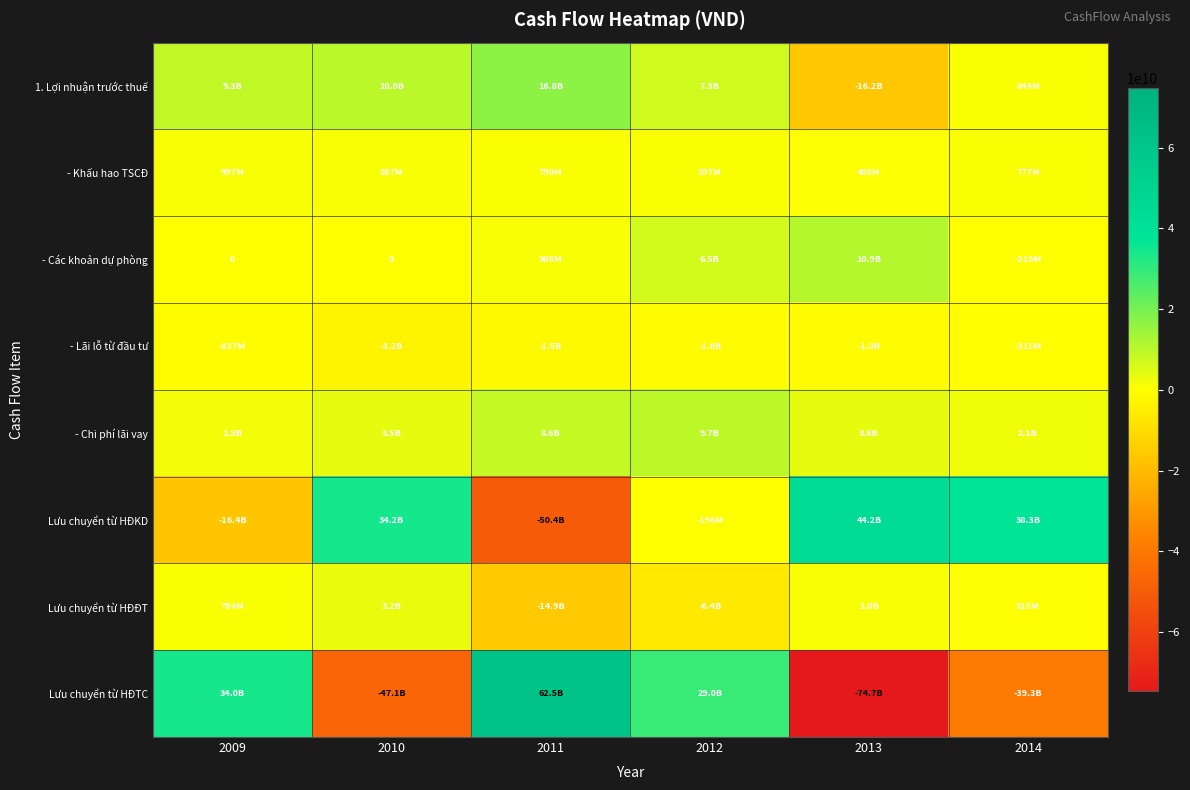

Where does the Lưu chuyển từ HĐTC series first go above 28981503600?

2009